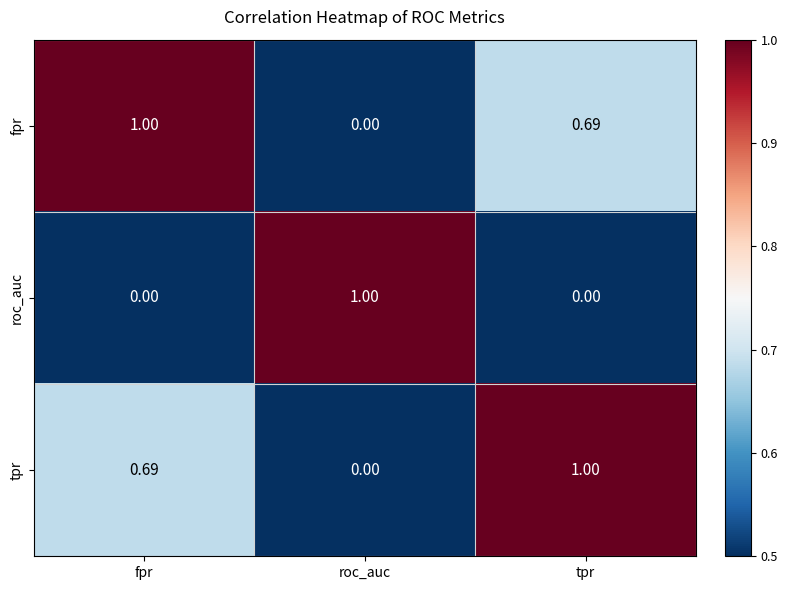

Is the value of tpr at fpr greater than the value of fpr at fpr?

No